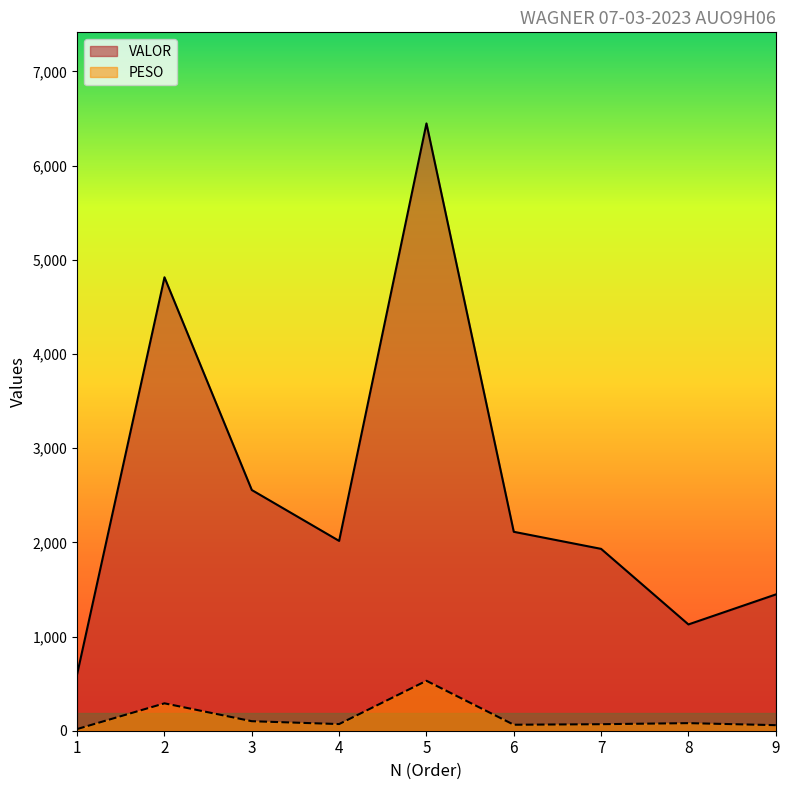

True or false: VALOR and PESO cross at least once.

False